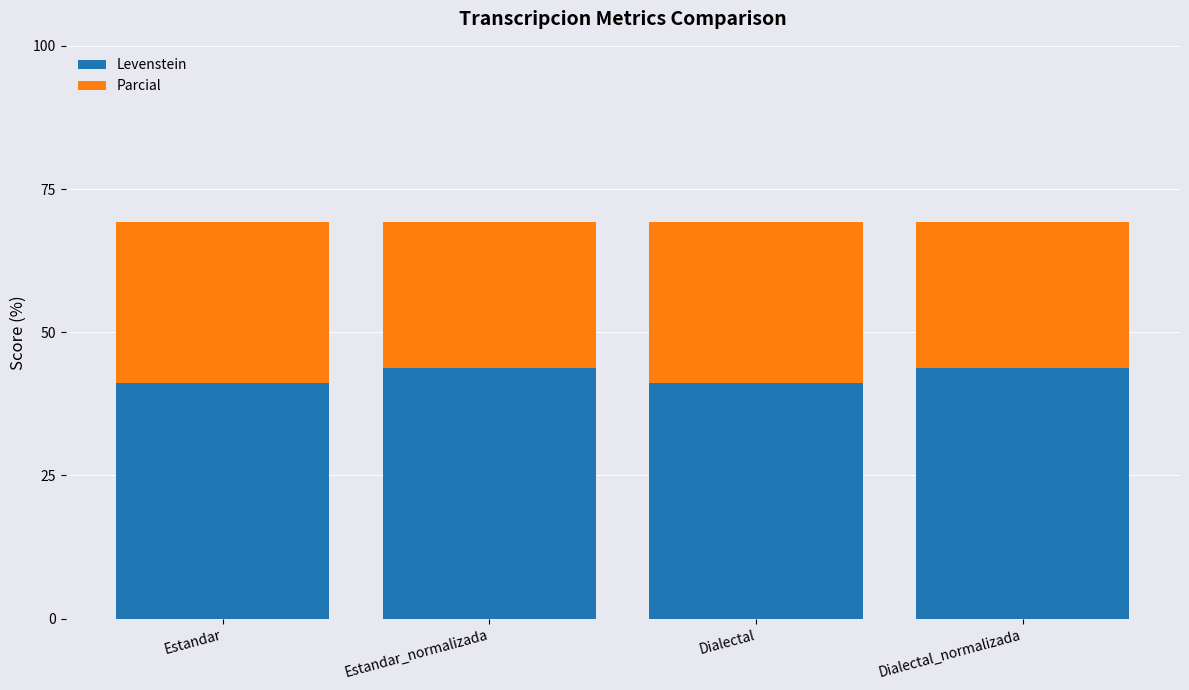

What is the average value of the Levenstein series?

42.5